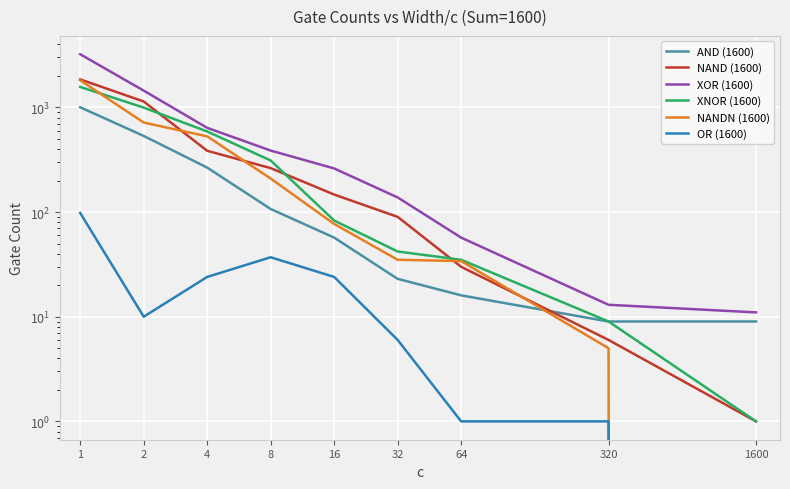

Which label corresponds to the smallest value in the chart?

1600